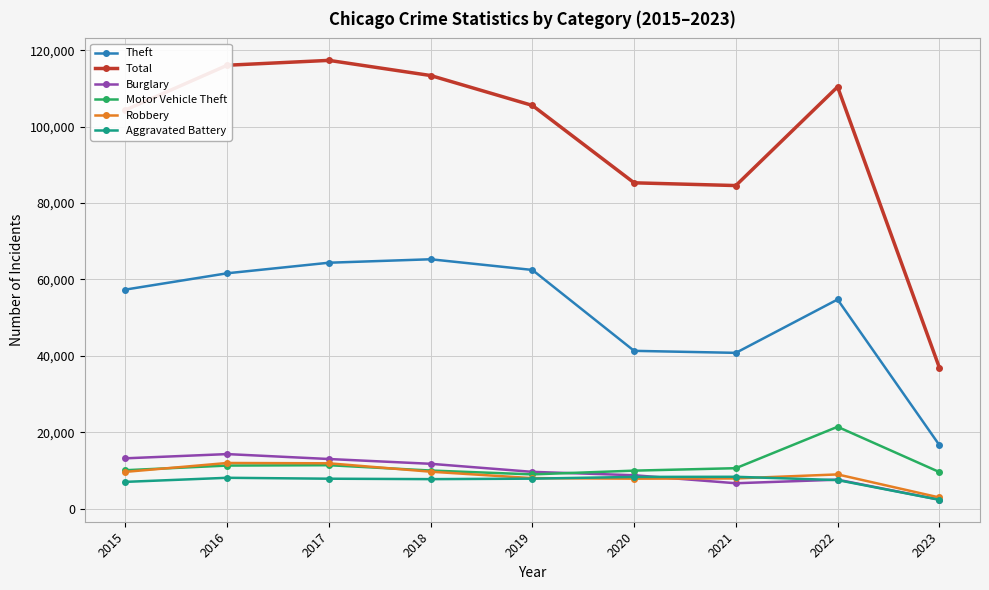

How many interior local peaks does the Theft series have?

2